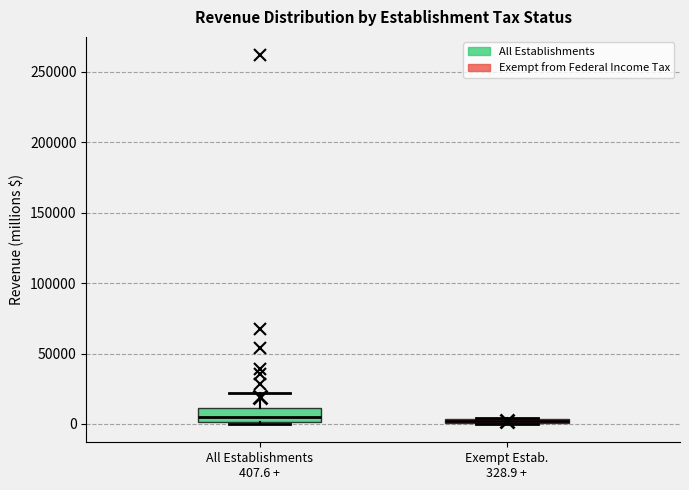

Where is the upper edge of the box for Exempt Estab. 328.9 + on the y-axis? The values are not printed on the chart, so give them approximately, as read against the axis.

5000